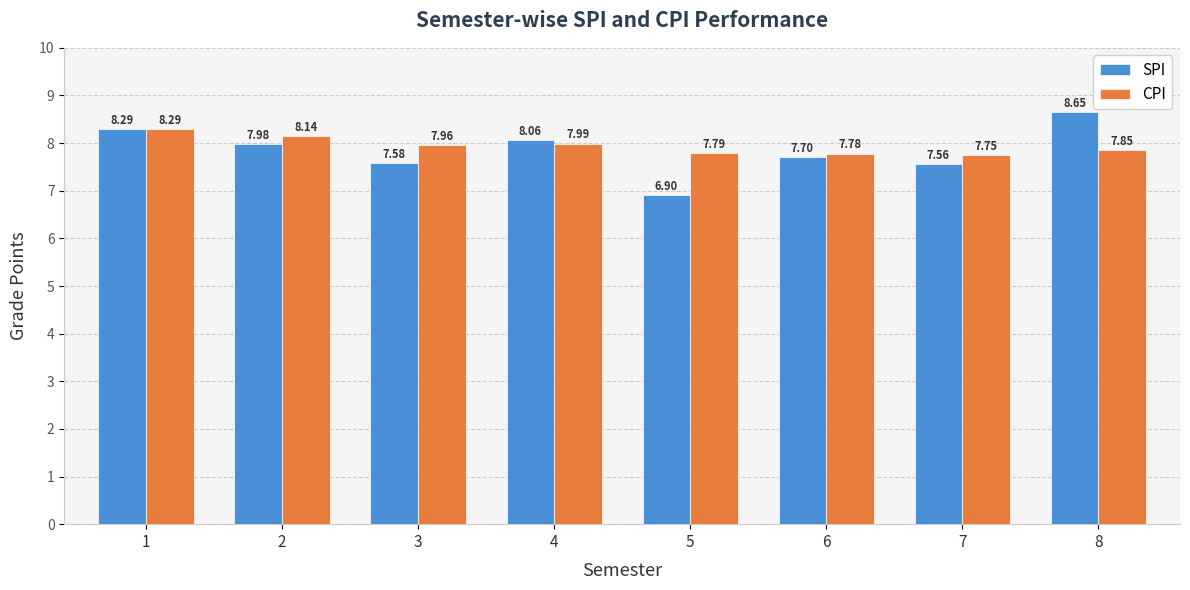

What is the sum of all SPI values?

62.7